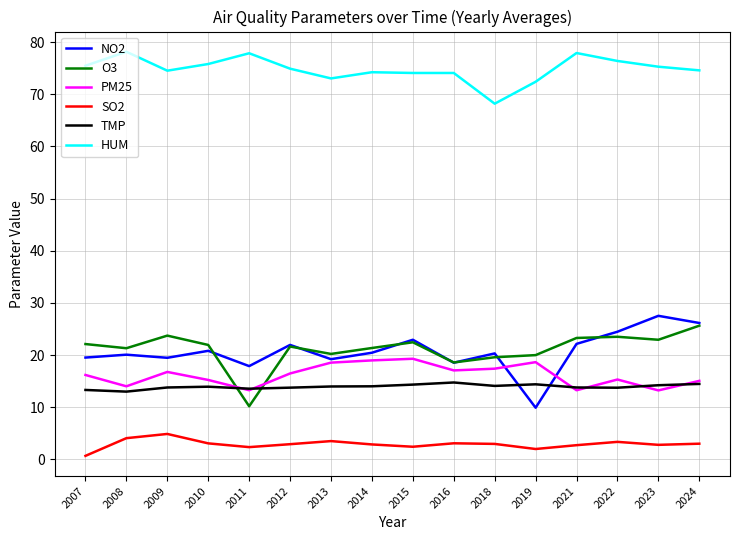

What is the maximum value for TMP?

14.8